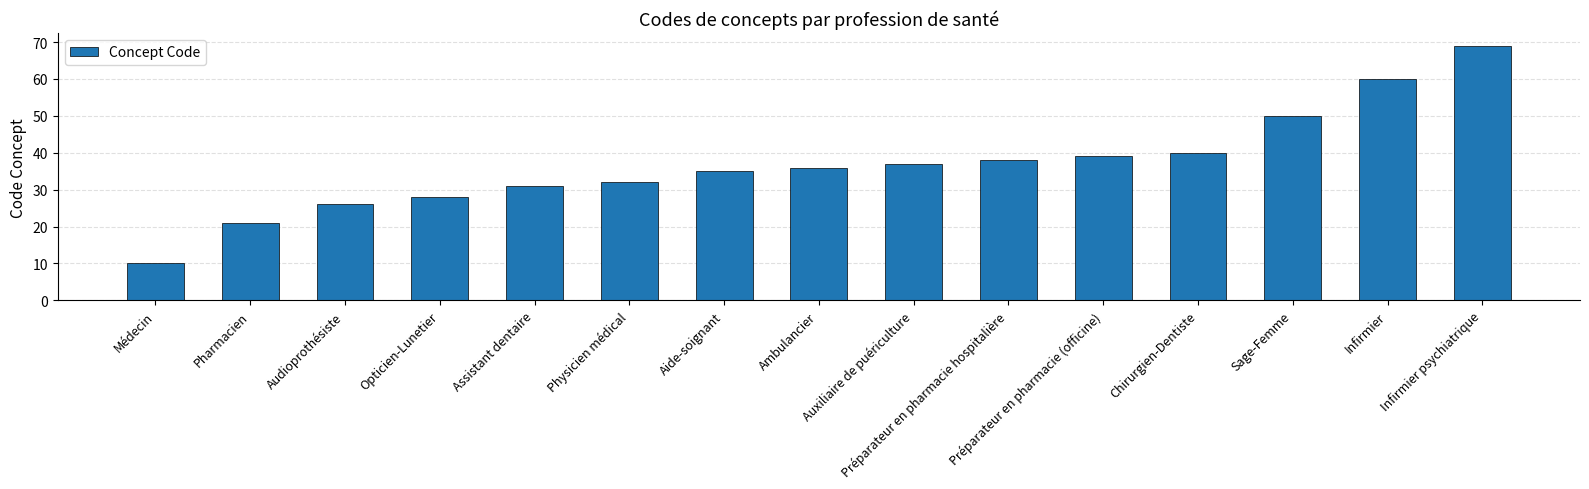

Count the number of categories in the chart.

15